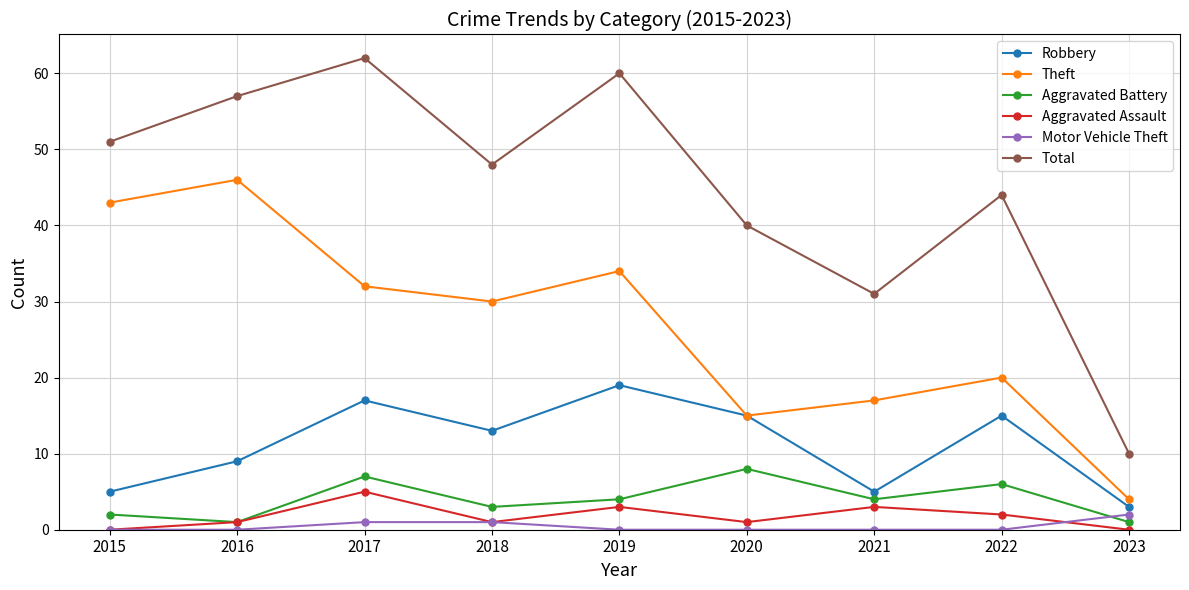

How many values in the Robbery series are below 13?

4